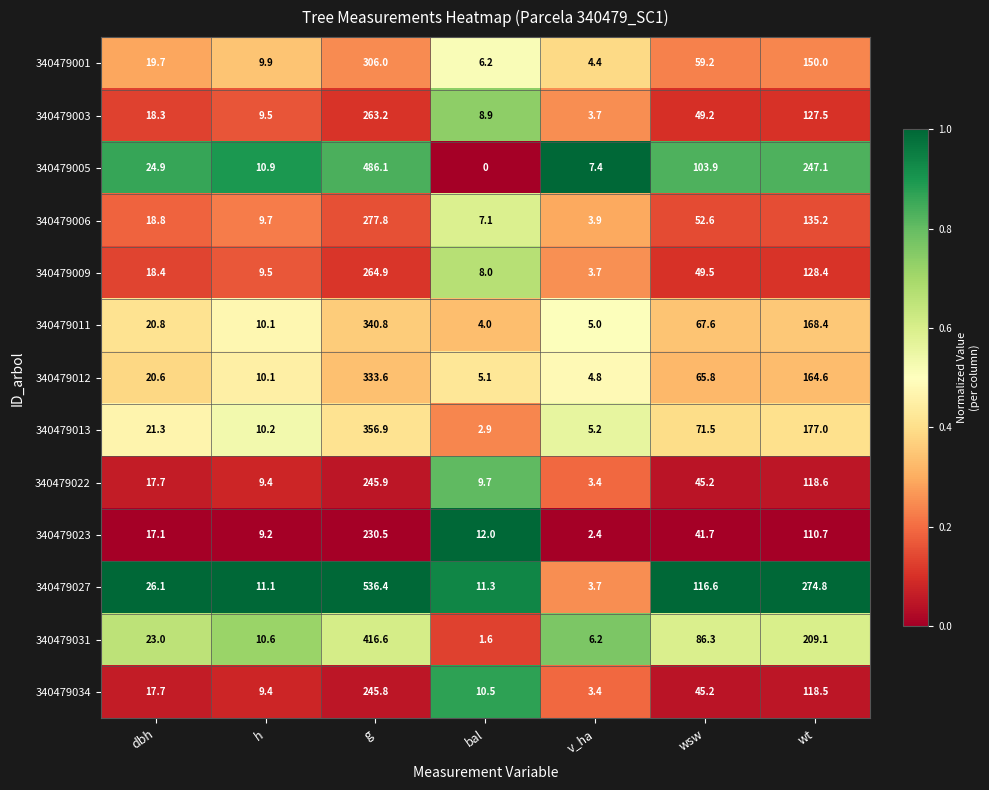

What is the total value across all series at wt?

2129.9